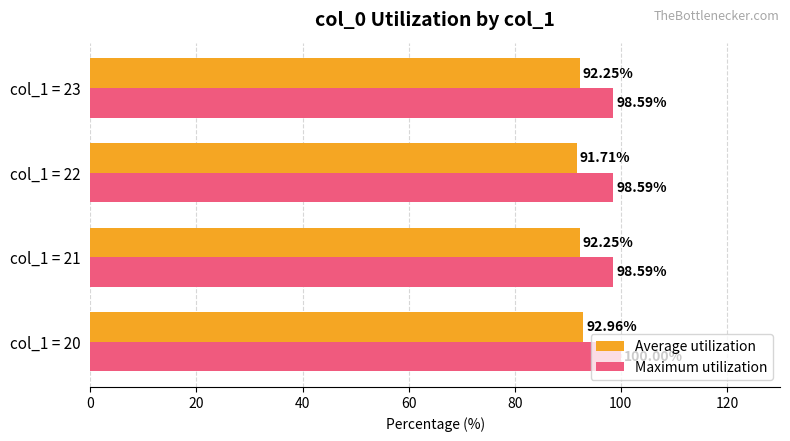

What is the spread (max minus min) of values at col_1 = 20?

7.0